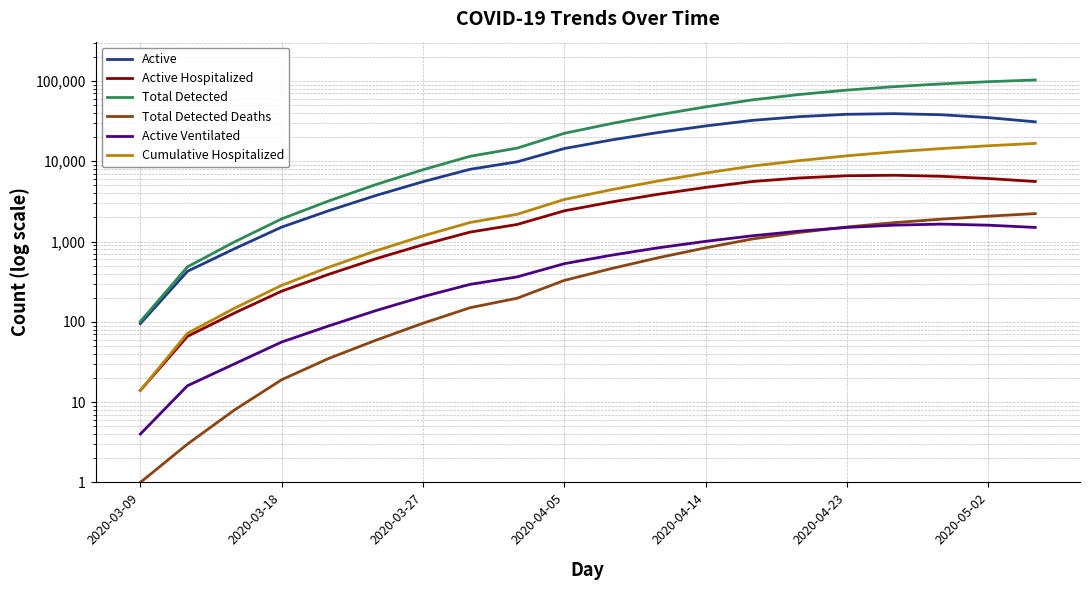

What is the sum of all Cumulative Hospitalized values?

117886